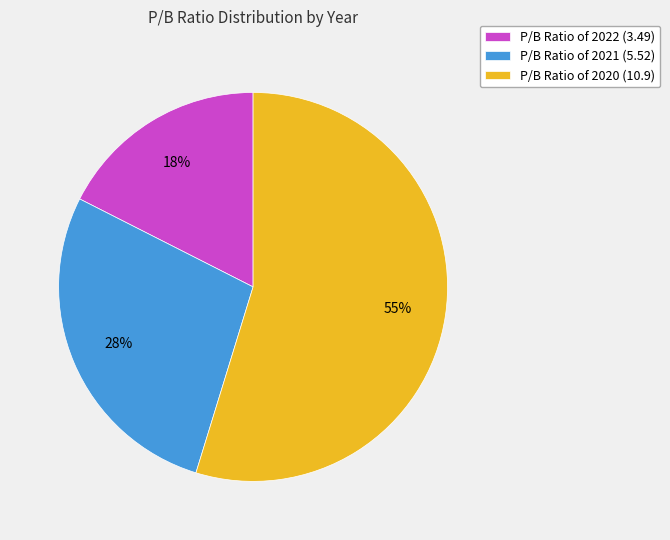

Rank the categories by value from lowest to highest.

P/B Ratio of 2022 (3.49), P/B Ratio of 2021 (5.52), P/B Ratio of 2020 (10.9)